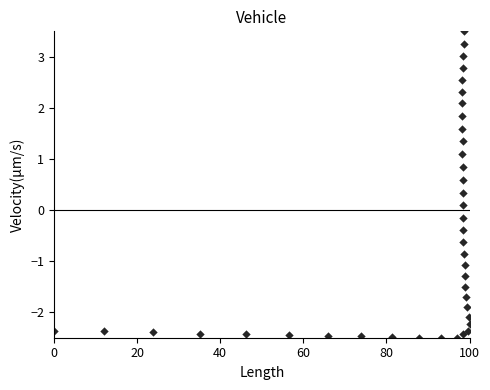

What is the range of Y values (max minus min)?

6.0